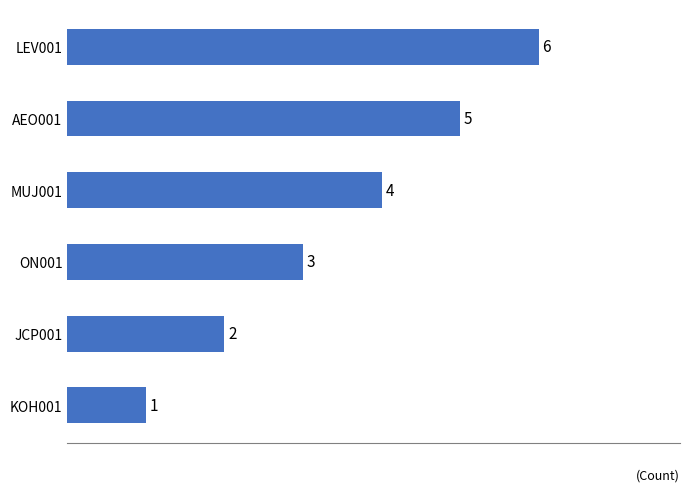

How many values are between 2 and 5?

4